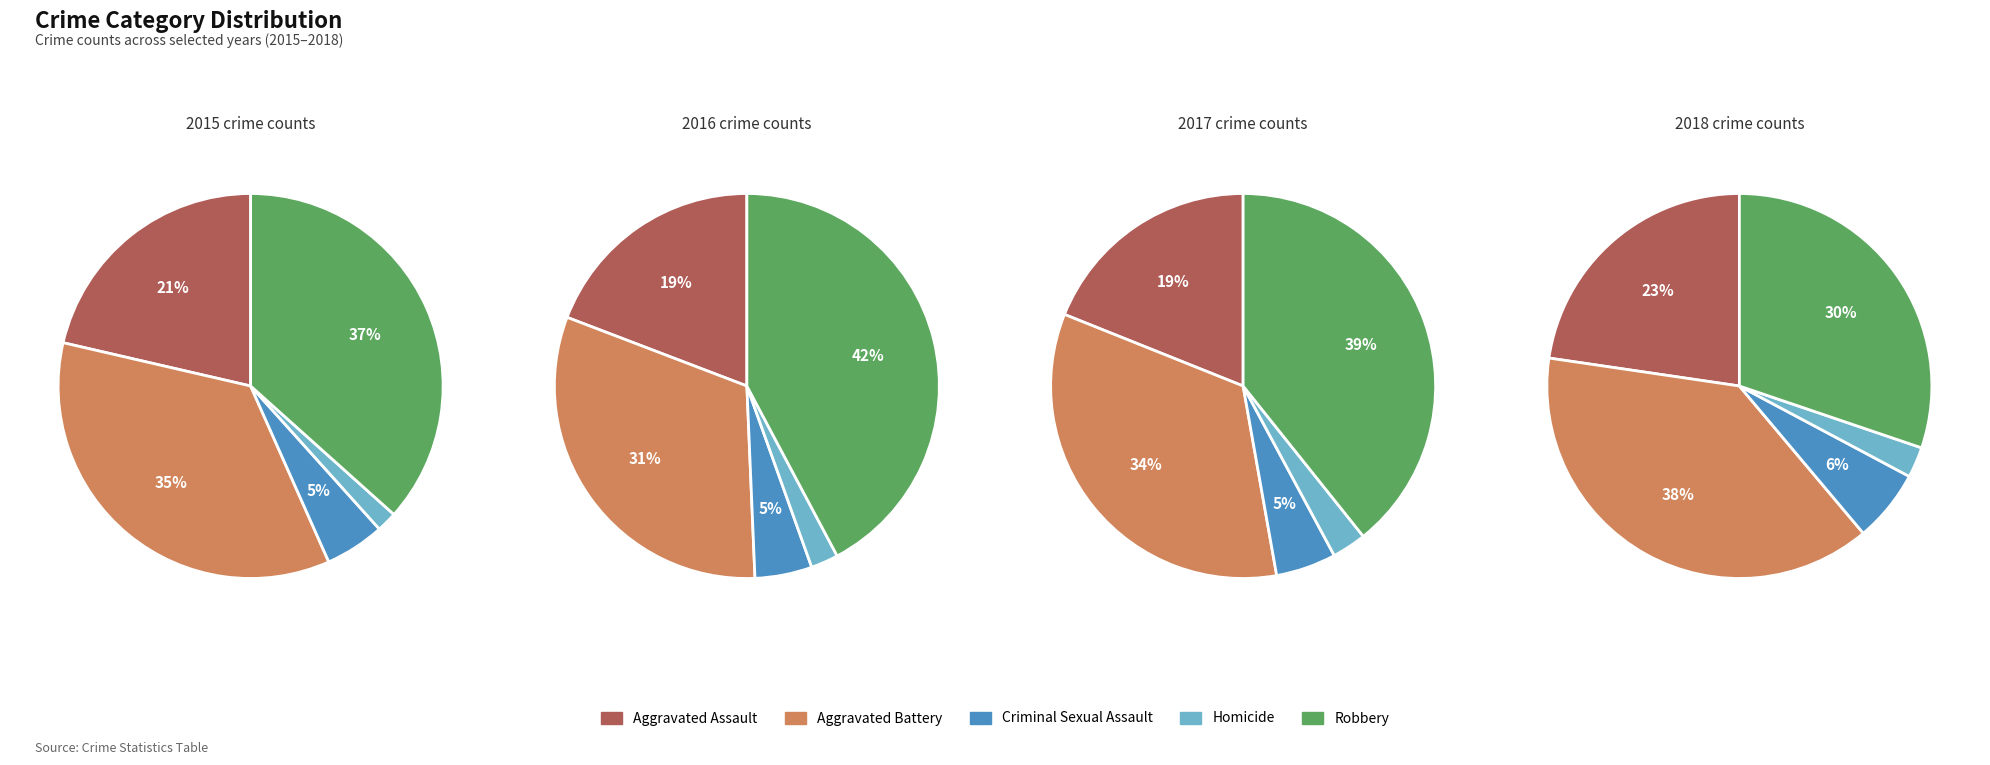

The Criminal Sexual Assault slice represents 1% of the pie. True or false?

False